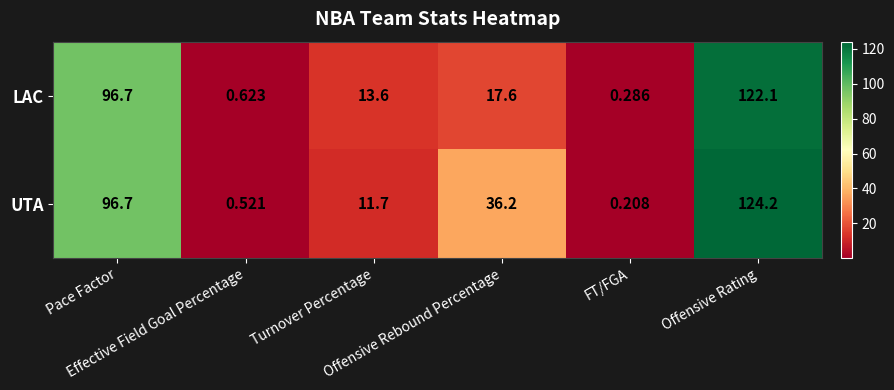

Which series has the largest range (max minus min)?

UTA